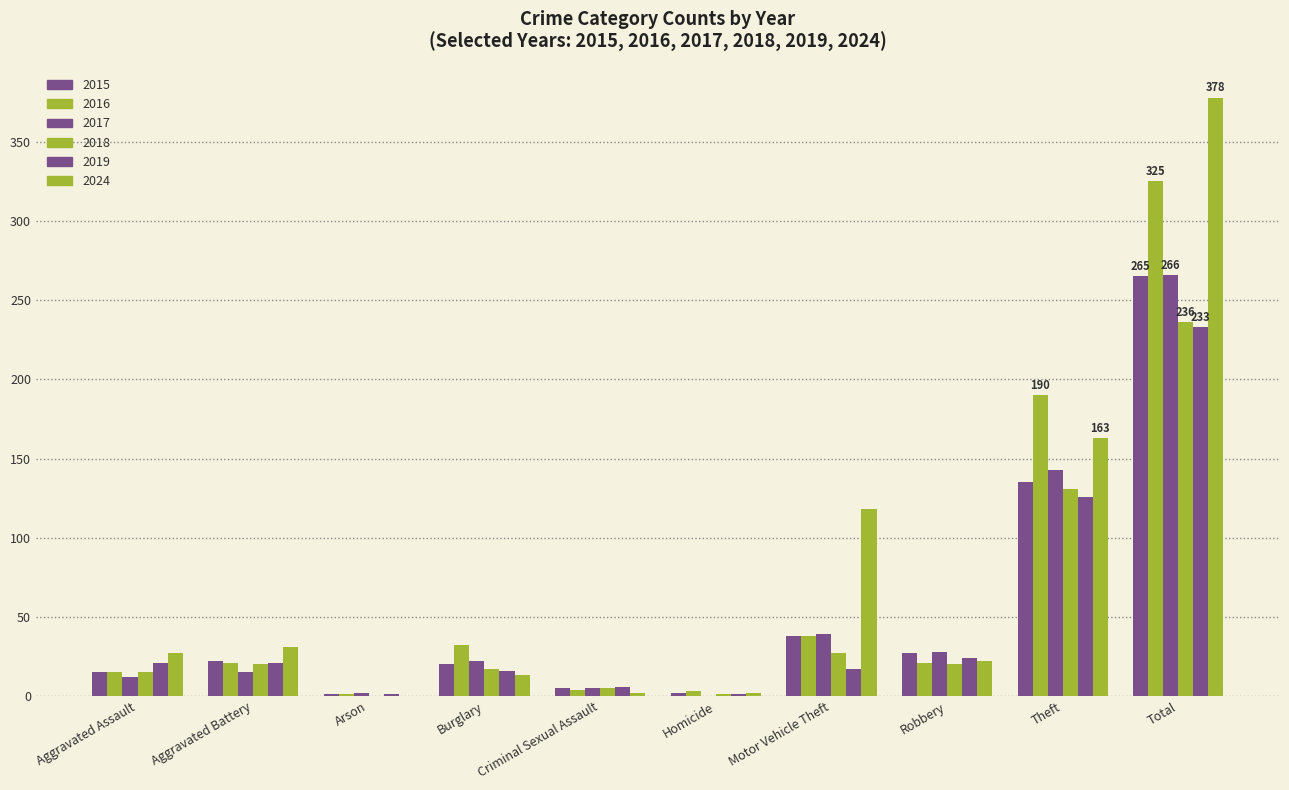

What is the label of the 3rd bar from the left?

Arson